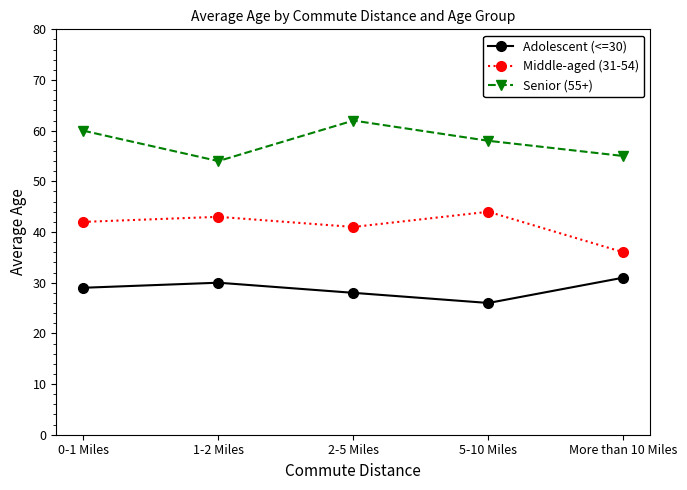

At which label does Middle-aged (31-54) reach its minimum?

More than 10 Miles